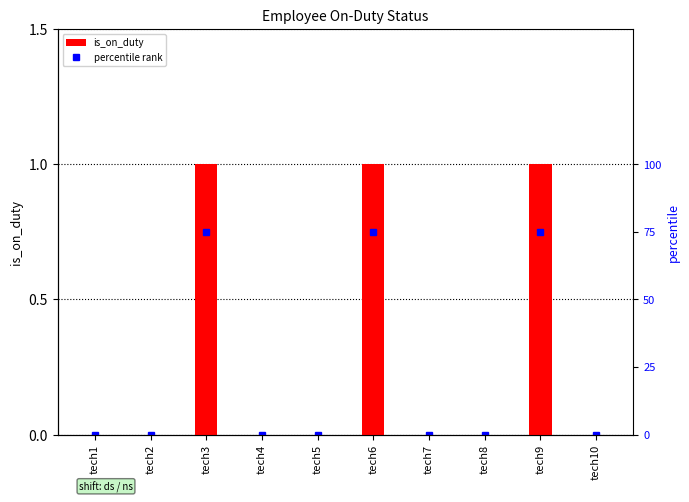

List the labels in order of value, smallest first.

tech1, tech2, tech4, tech5, tech7, tech8, tech10, tech3, tech6, tech9